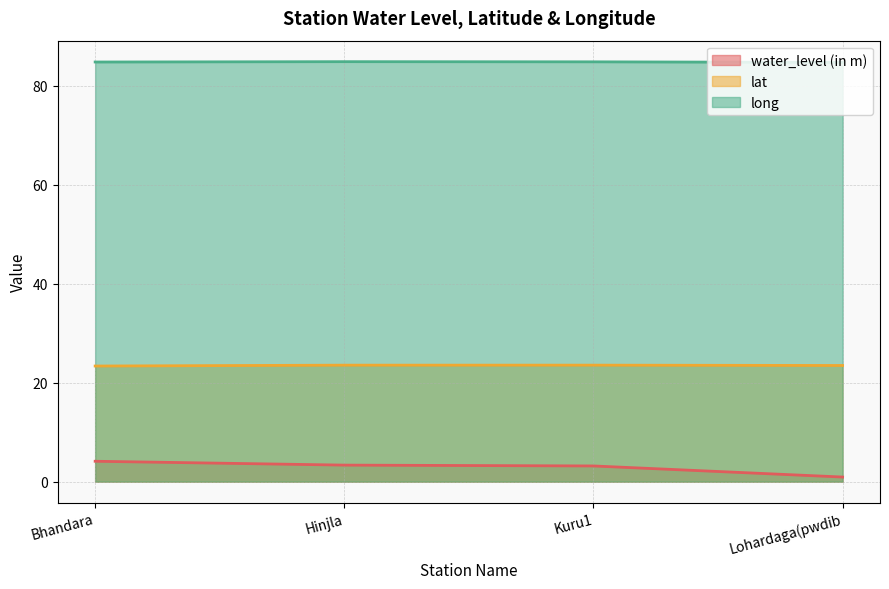

What is the difference between the water_level (in m) values at Hinjla and Lohardaga(pwdib?

2.4